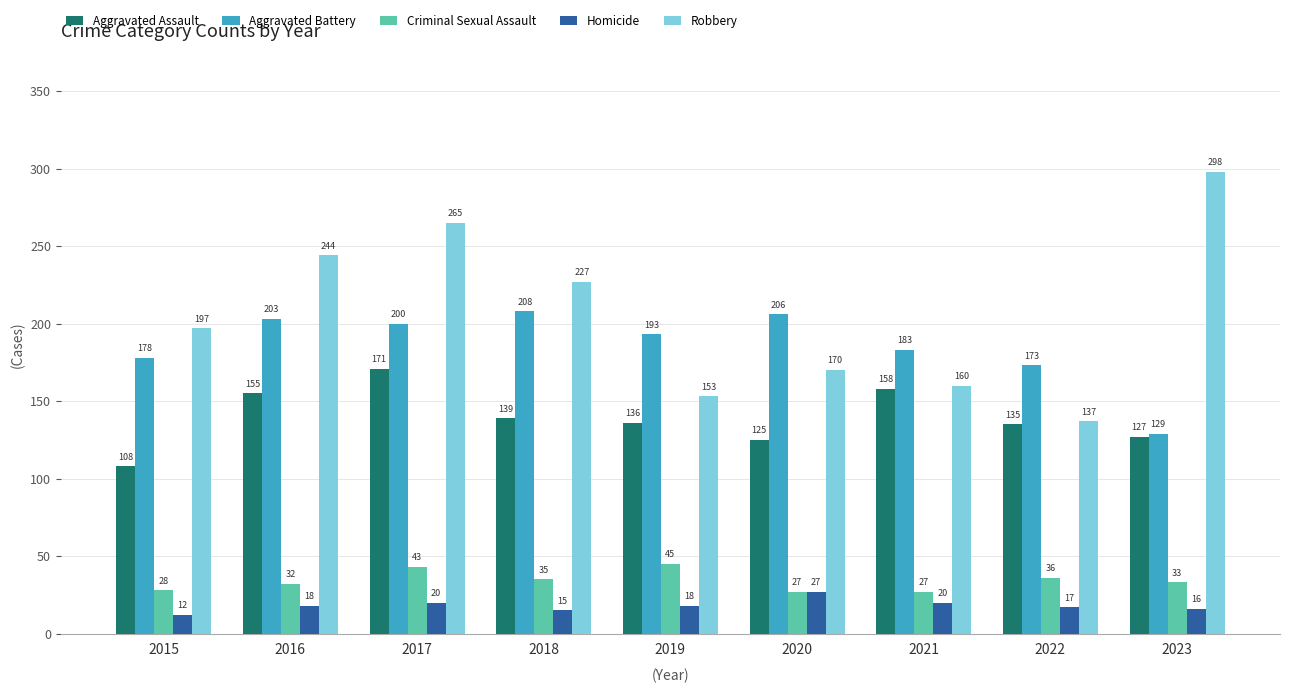

Is it true that Aggravated Battery equals 206 at 2020?

True